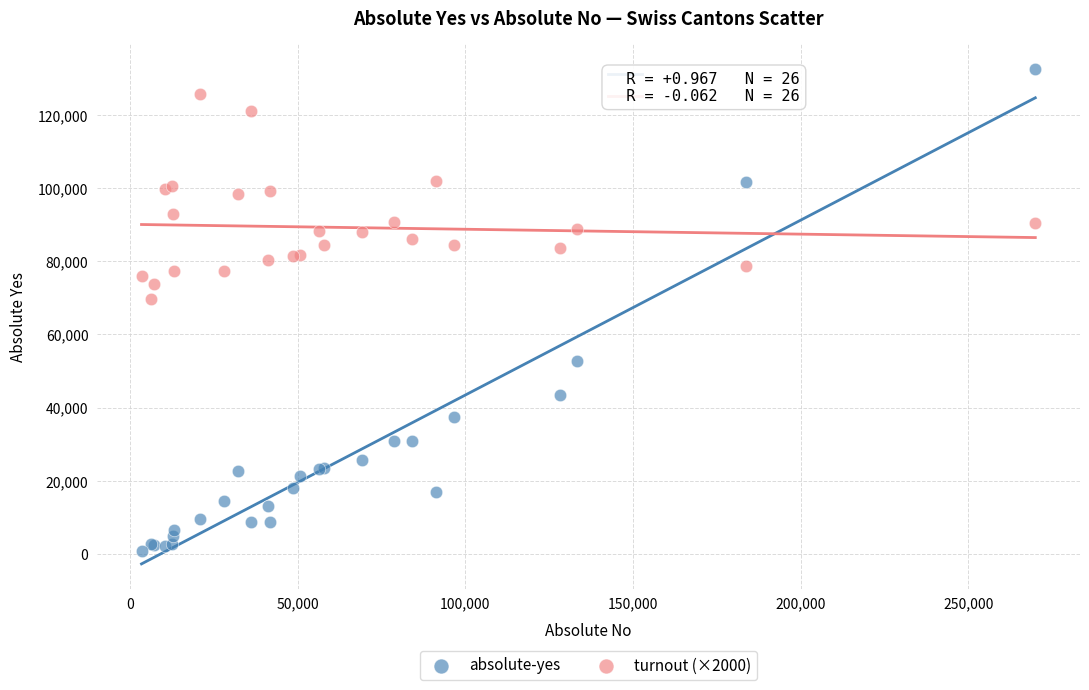

Which series has the widest spread of Y values?

absolute-yes